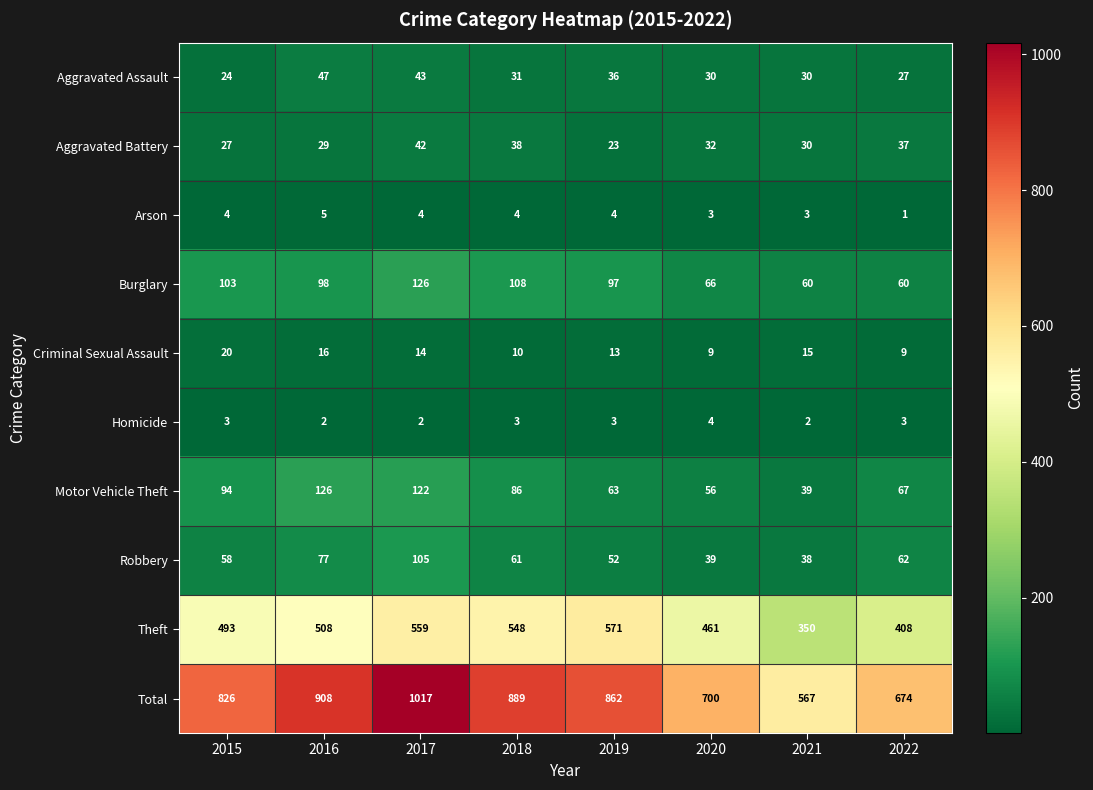

At how many categories does at least one series exceed 274?

8